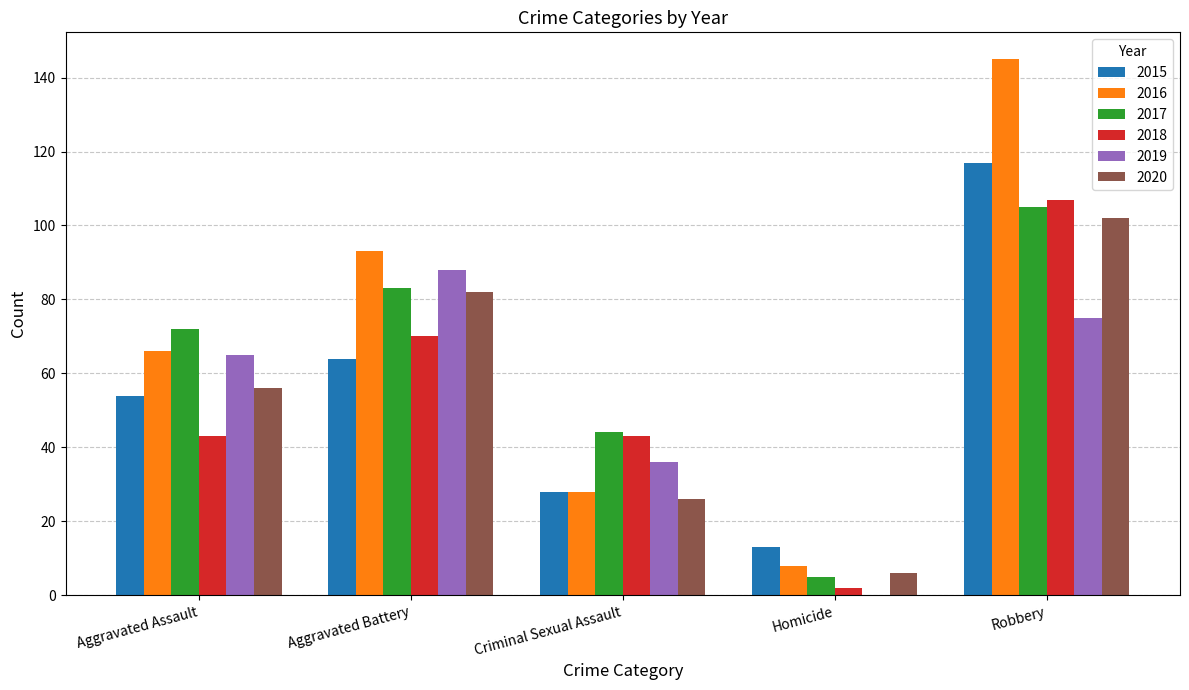

What is the total value across all series at Aggravated Assault?

356